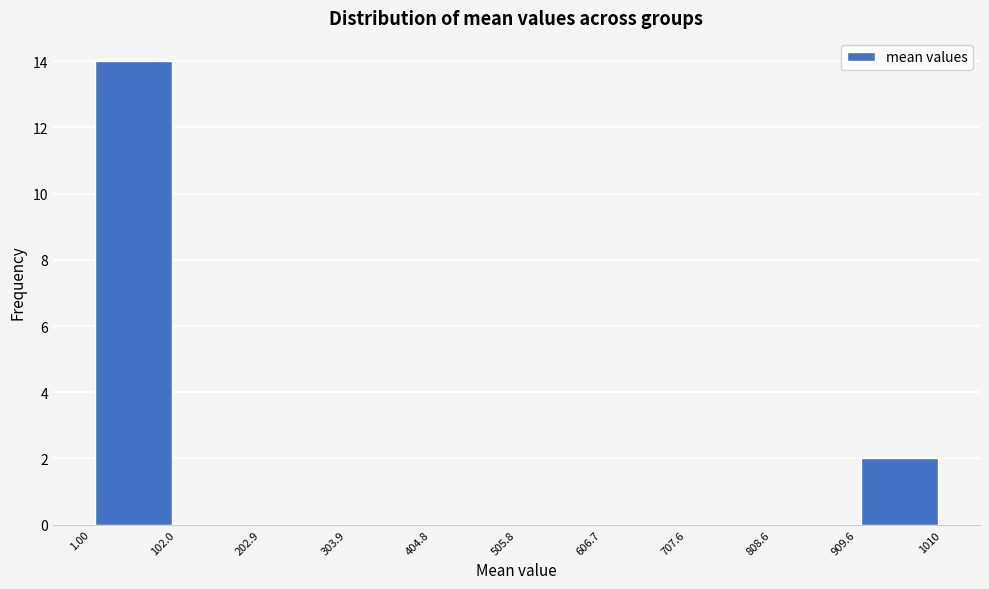

Reading left to right, transcribe this chart: for each bar, give the range it covers on the x-axis and its height. The values are not printed on the chart, so give them approximately, as read against the axis.

1.00 to 102.0: 14
102.0 to 202.9: 0
202.9 to 303.9: 0
303.9 to 404.8: 0
404.8 to 505.8: 0
505.8 to 606.7: 0
606.7 to 707.6: 0
707.6 to 808.6: 0
808.6 to 909.6: 0
909.6 to 1010: 2